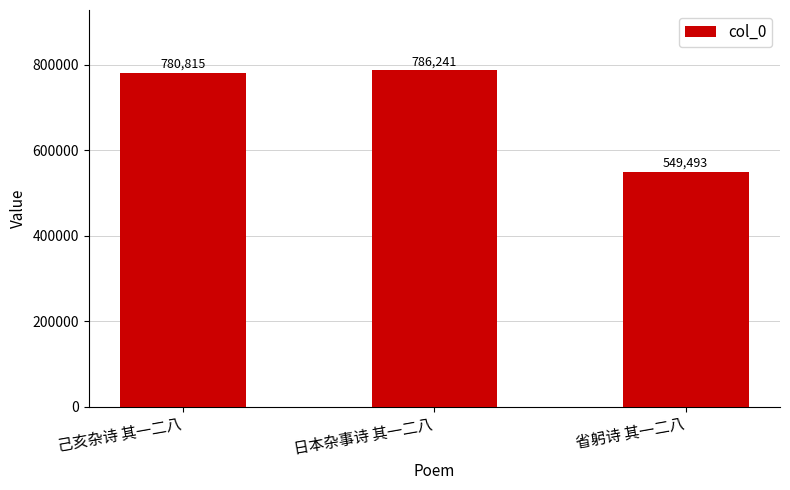

What is the approximate value at 日本杂事诗 其一二八, to the nearest 100?

786200